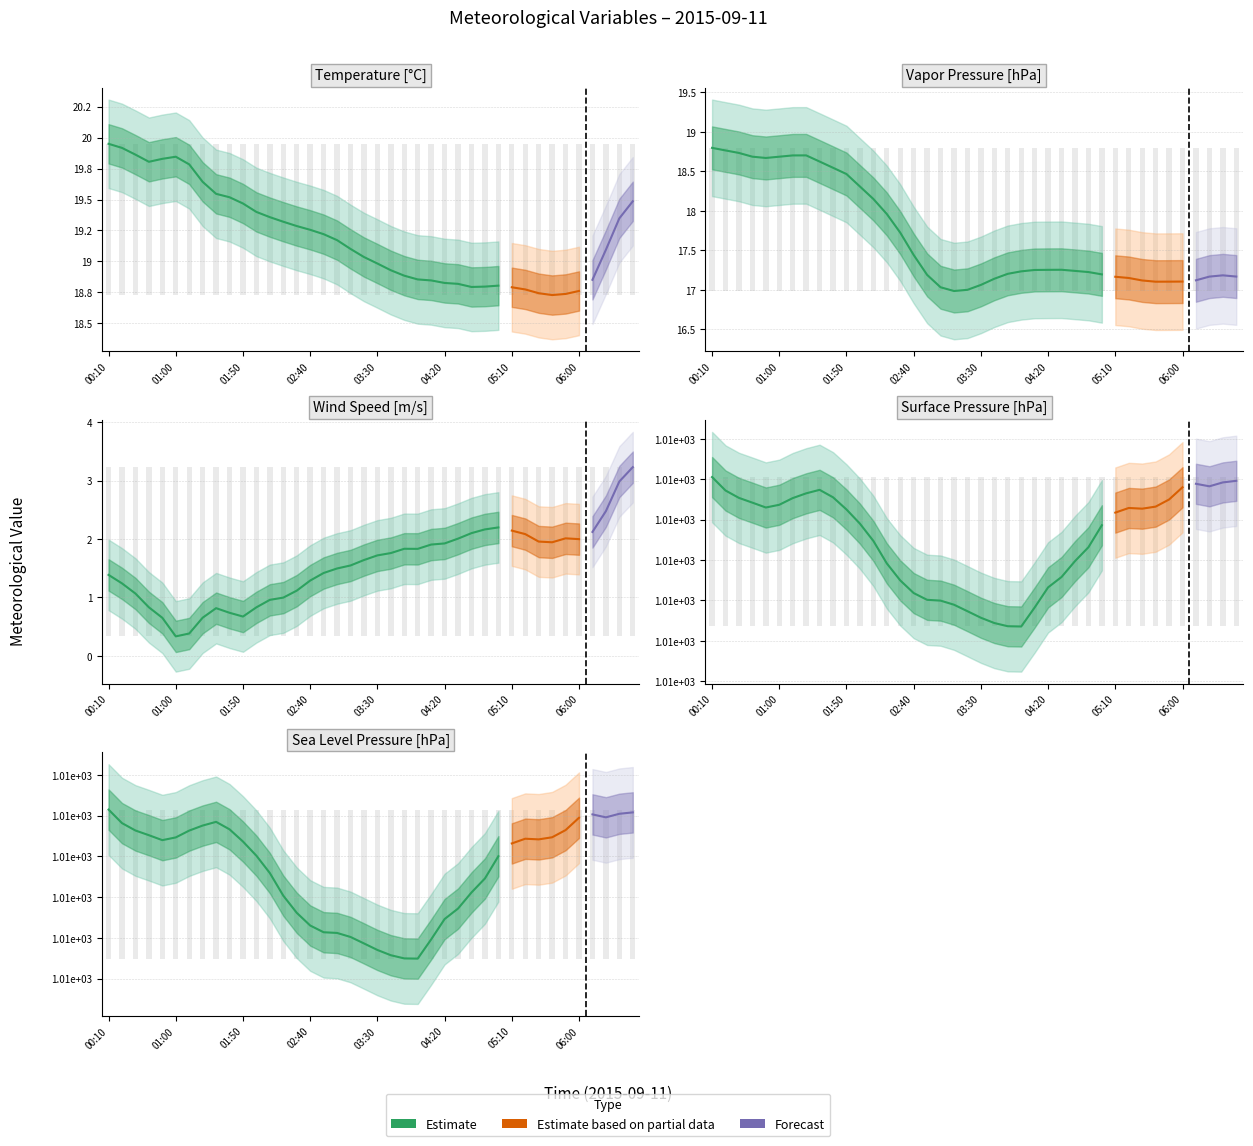

How many groups of bars are there?

40